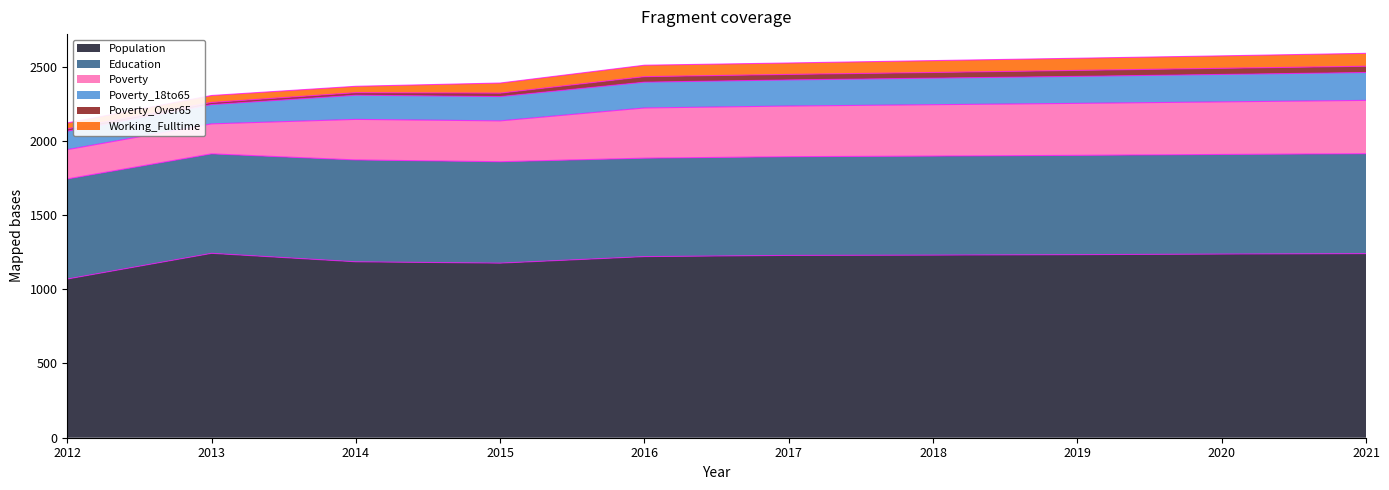

Count the number of categories in the chart.

10